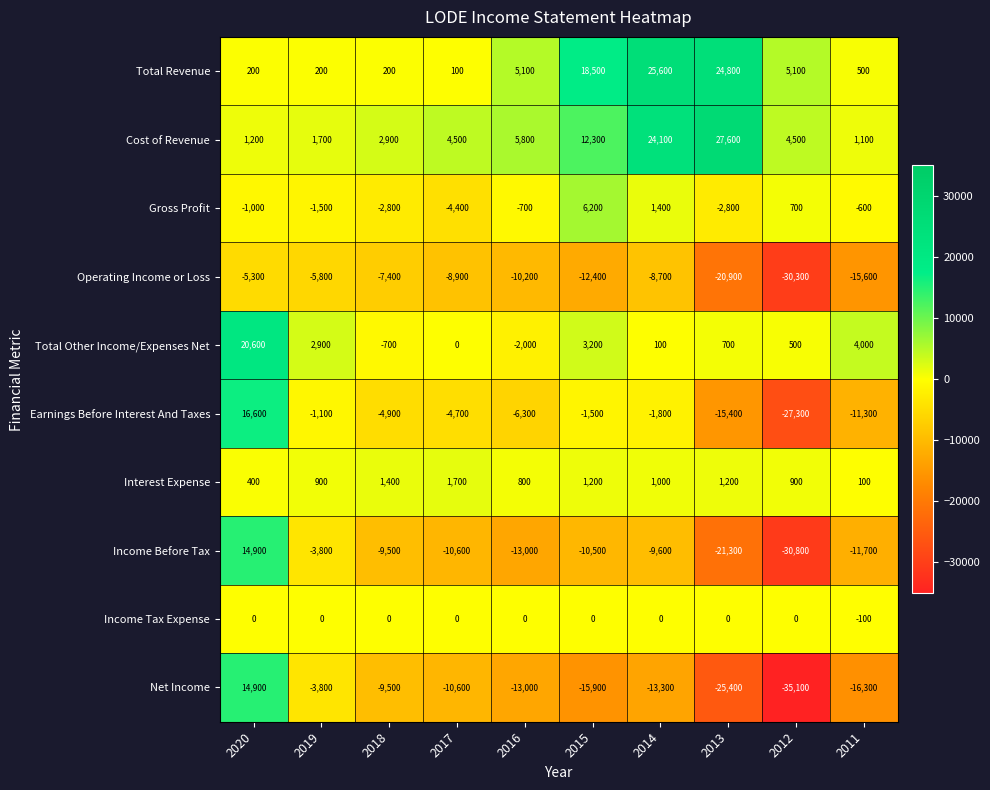

What is the sum of the Operating Income or Loss values at 2017 and 2020?

-14200